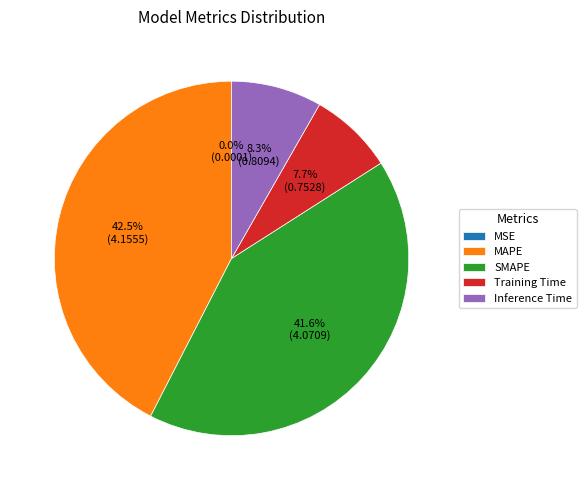

What is the largest slice in the pie chart?

MAPE